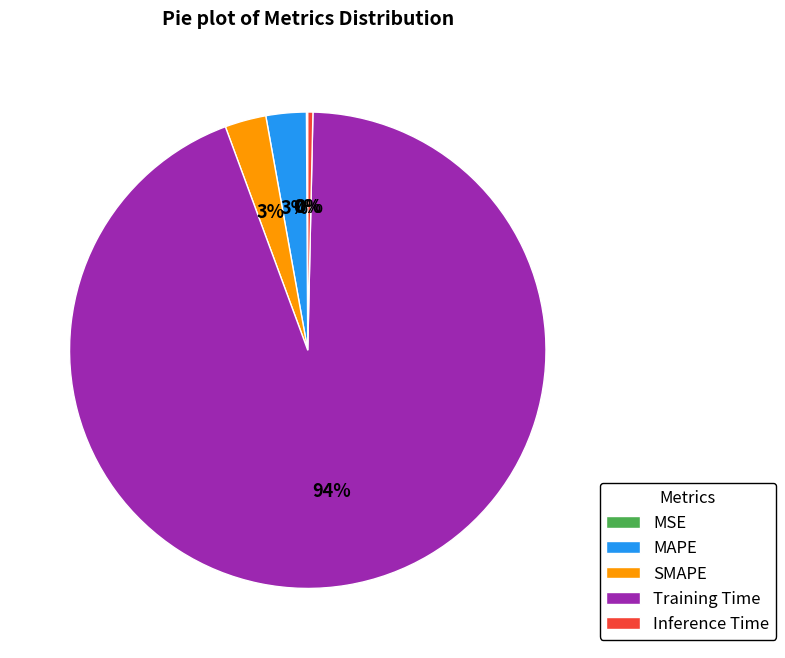

Does any single category account for the majority?

Yes